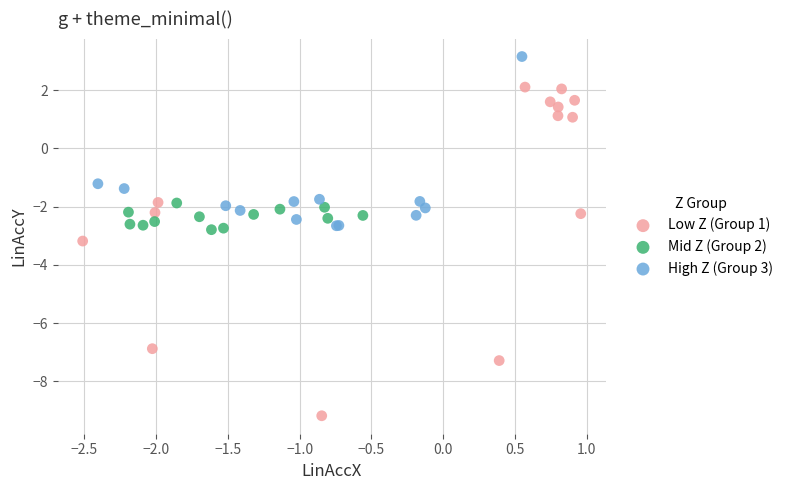

Which series contains the highest Y value?

High Z (Group 3)